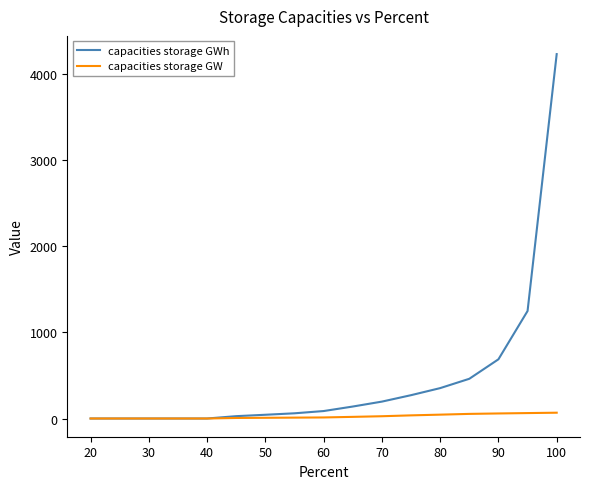

Which series has the widest spread of values?

capacities storage GWh